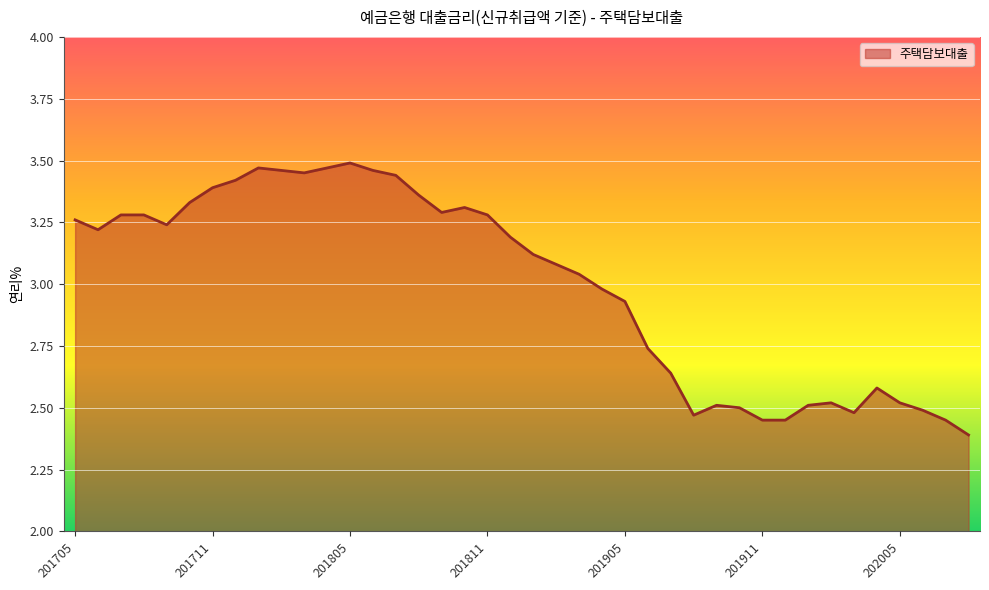

What is the difference between the maximum and minimum values?

1.1